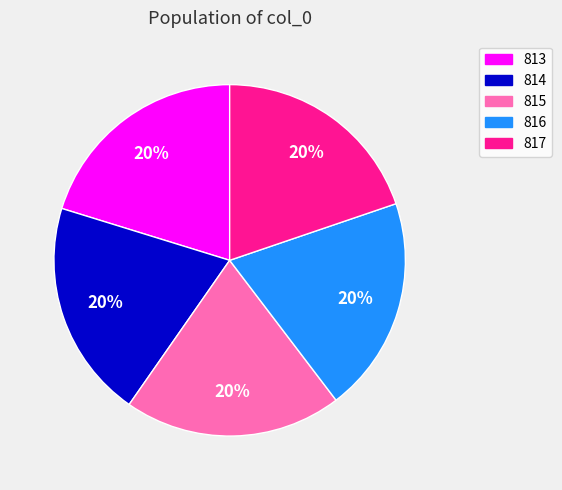

What percentage is the 813 slice, to the nearest percent?

20%